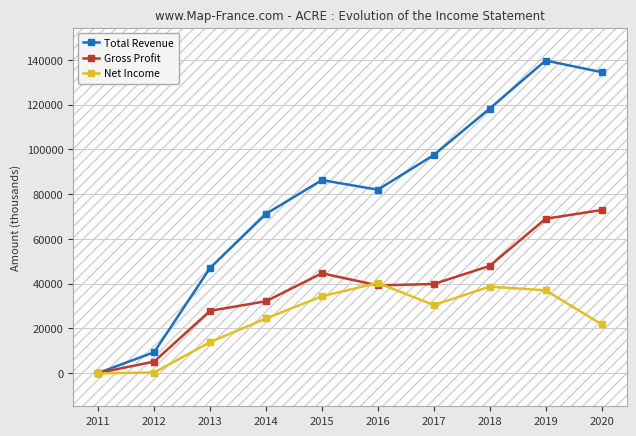

At which category is the sum across all series the highest?

2019